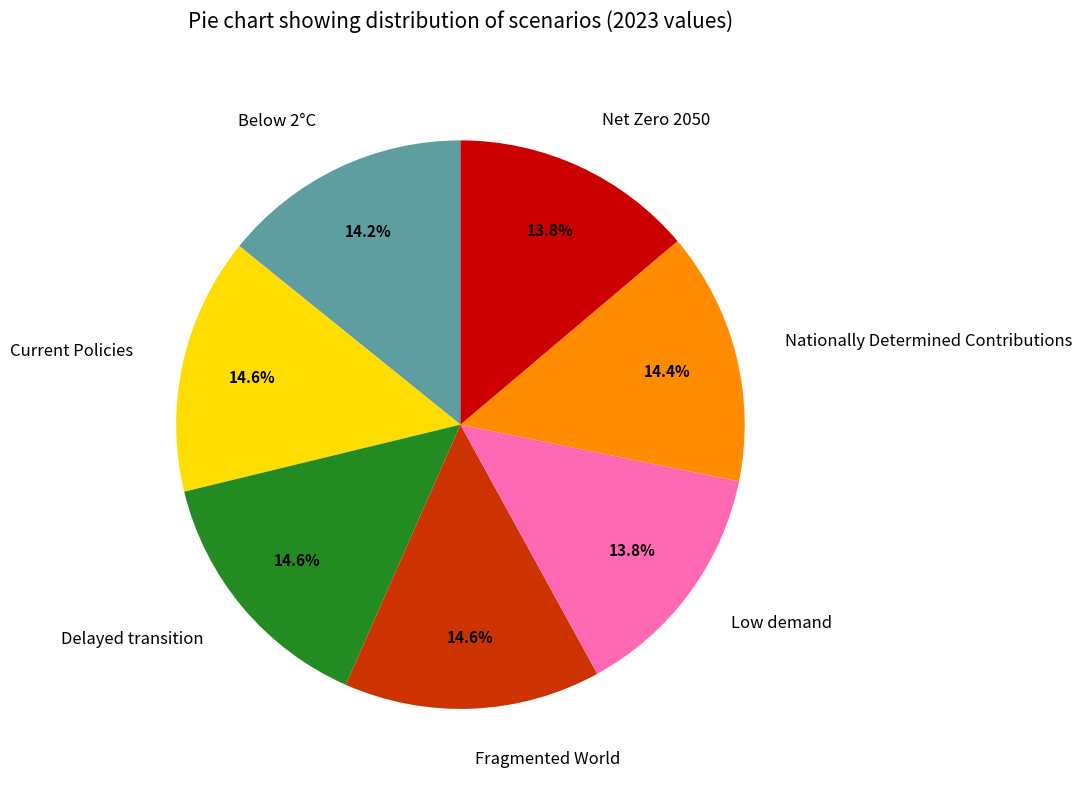

How many slices are in this pie chart?

7